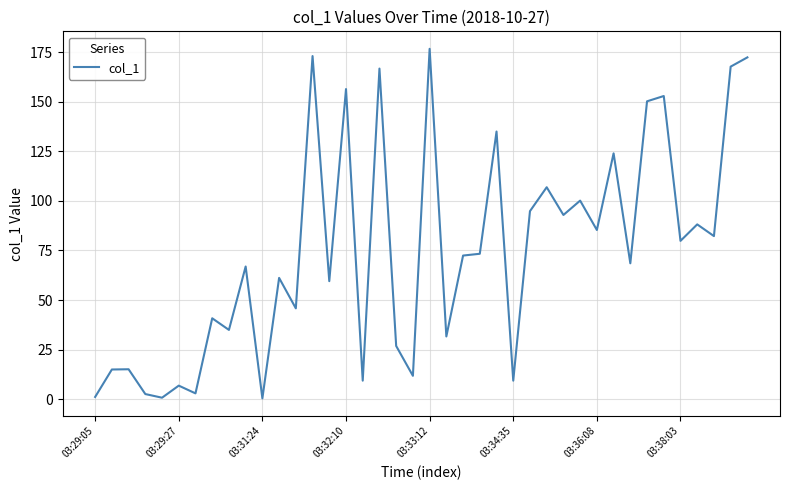

What is the difference between the maximum and minimum values?

176.3